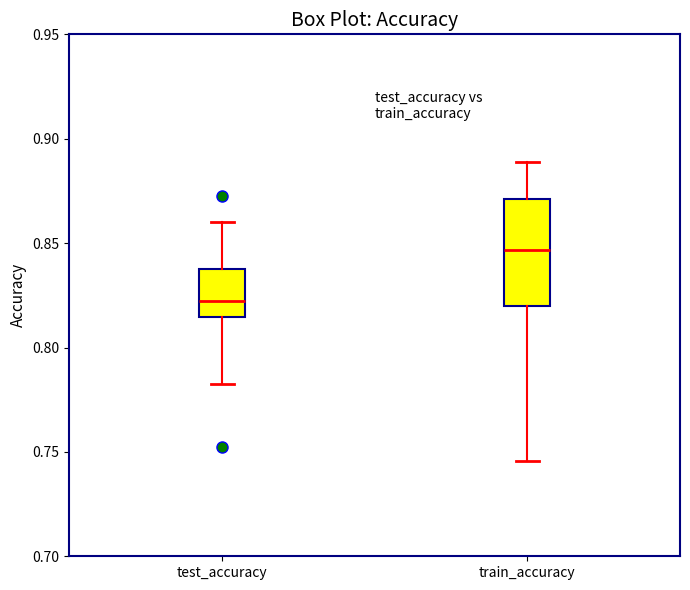

Comparing the boxes themselves (not the whiskers), which one is the tallest?

train_accuracy